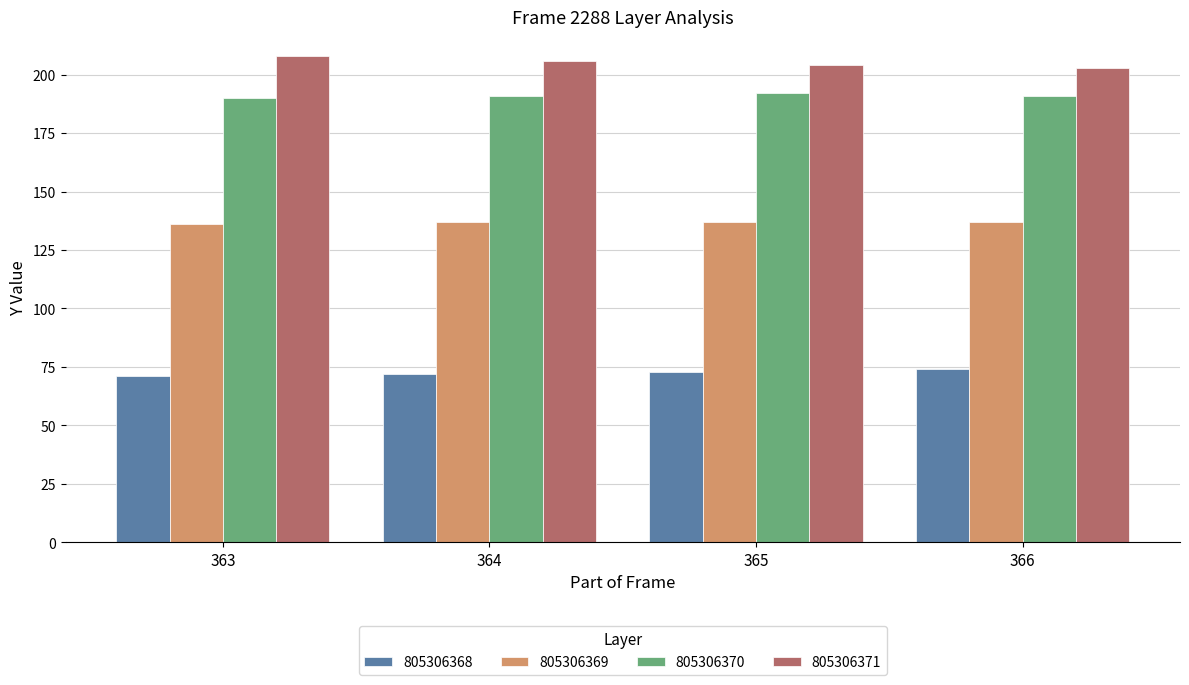

How many bars are there in total?

16